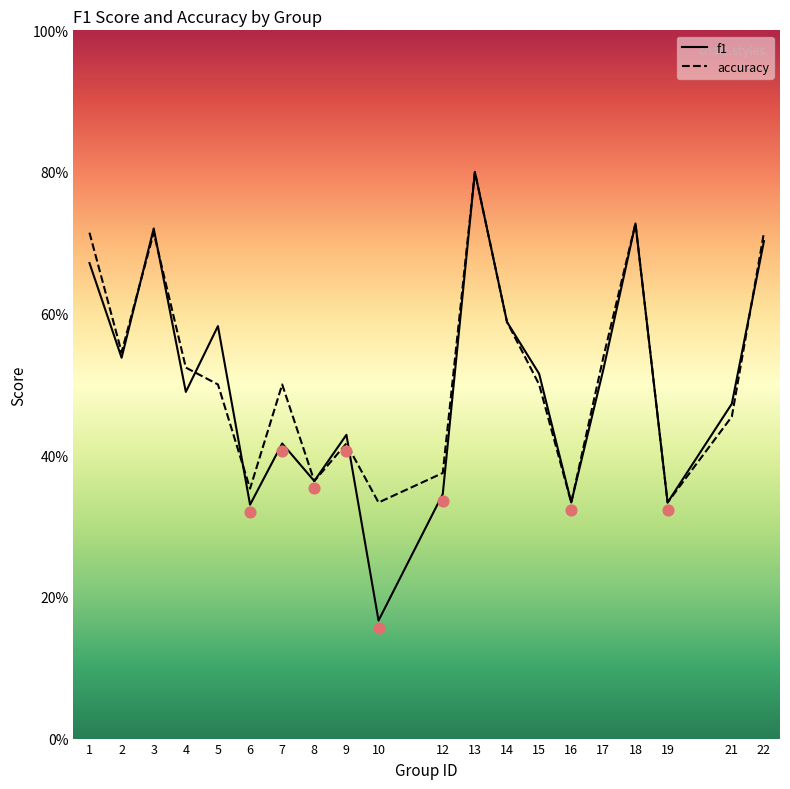

At which category is the sum across all series the highest?

13